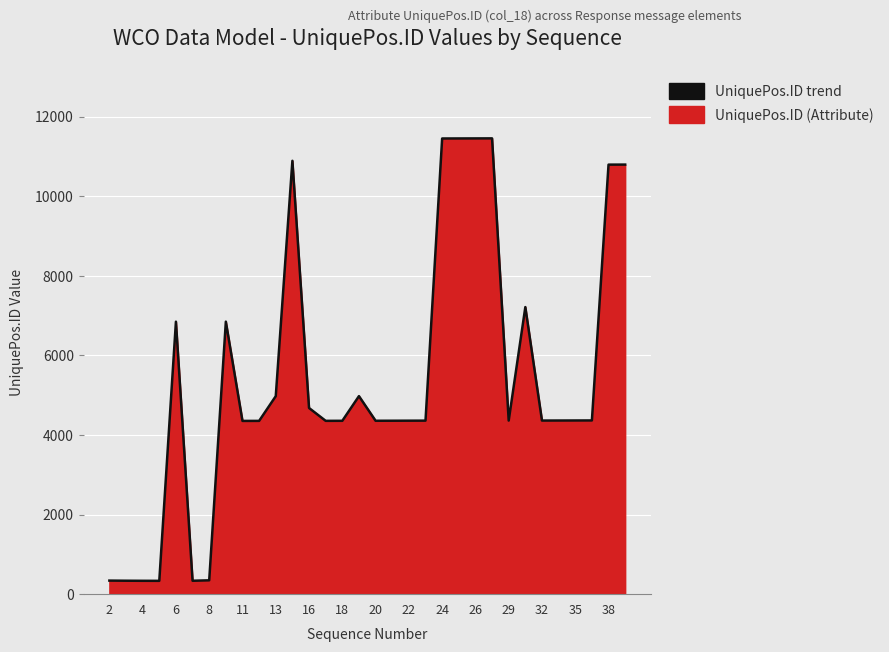

What is the ratio of the value at 20 to the value at 16?

0.9